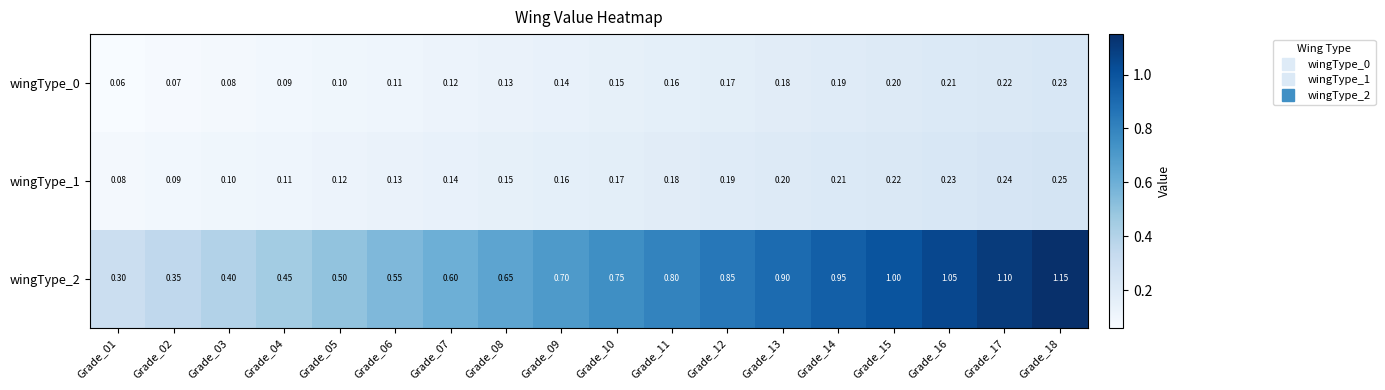

At how many categories does at least one series exceed 0?

18